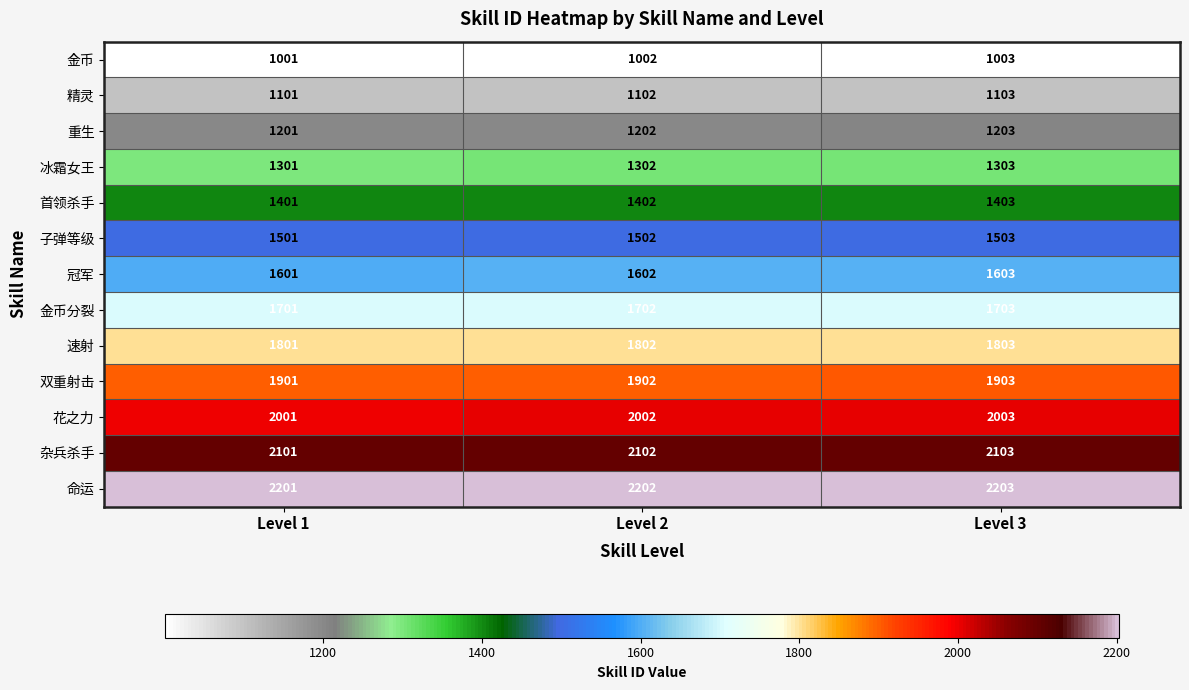

Count the number of categories in the chart.

3